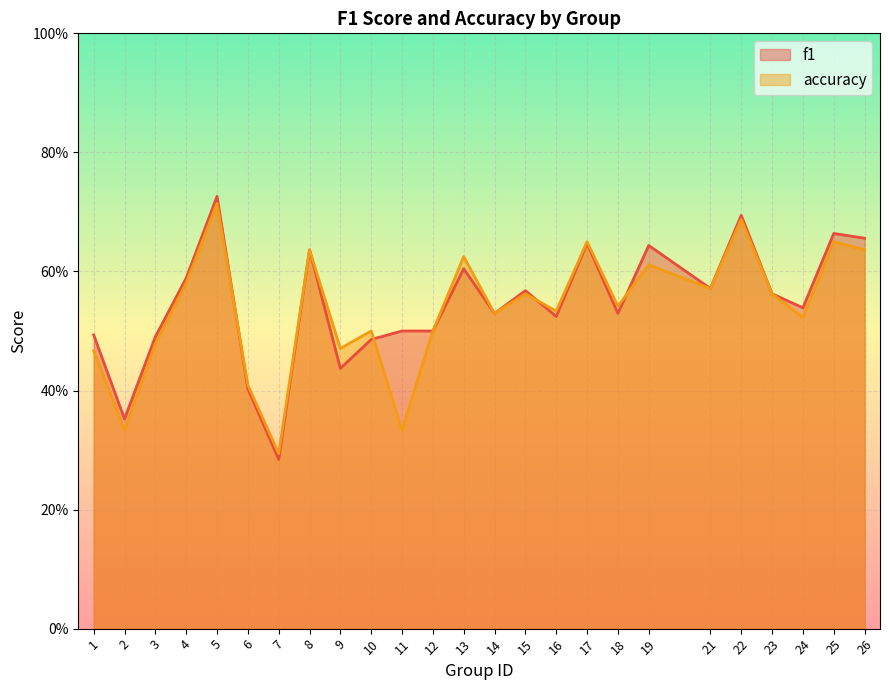

What is the total value across all series at 18?

1.1